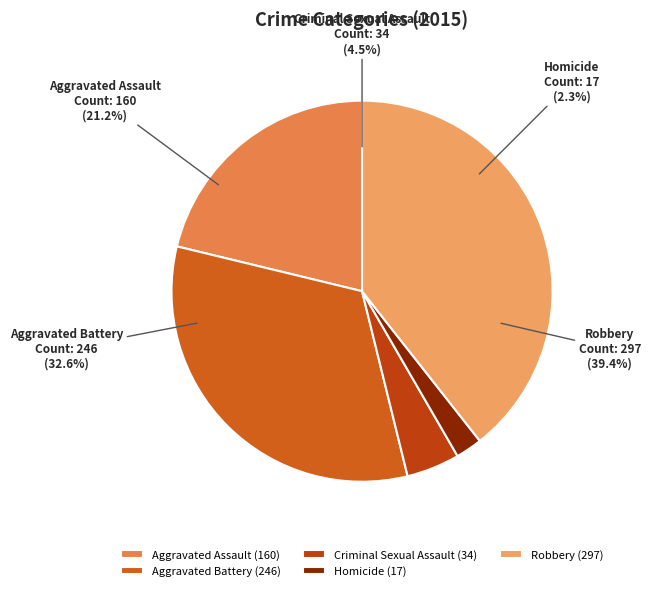

True or false: Robbery accounts for 39% of the total.

True